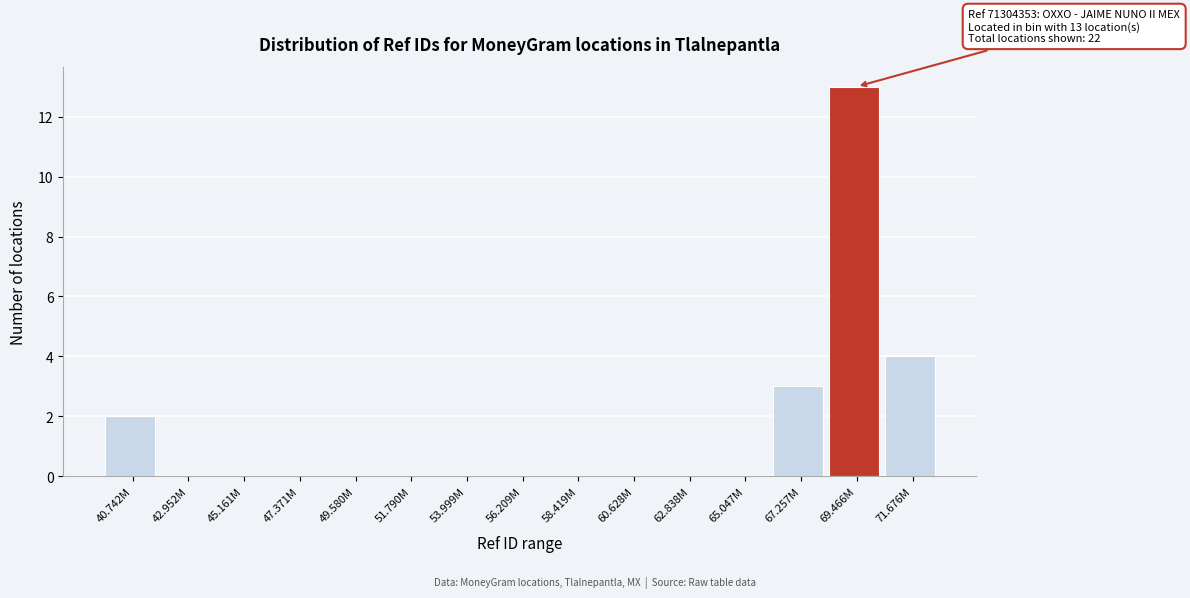

Reading left to right, what are all the values shown in this chart?

40.742M=2	42.952M=0	45.161M=0	47.371M=0	49.580M=0	51.790M=0	53.999M=0	56.209M=0	58.419M=0	60.628M=0	62.838M=0	65.047M=0	67.257M=3	69.466M=13	71.676M=4